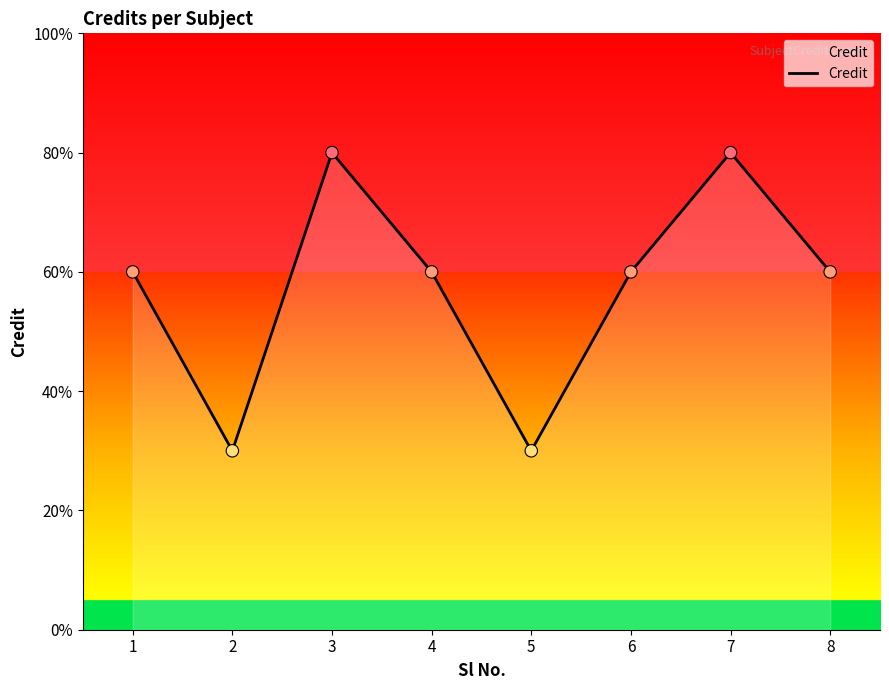

Which has a higher value, 3 or 7?

3